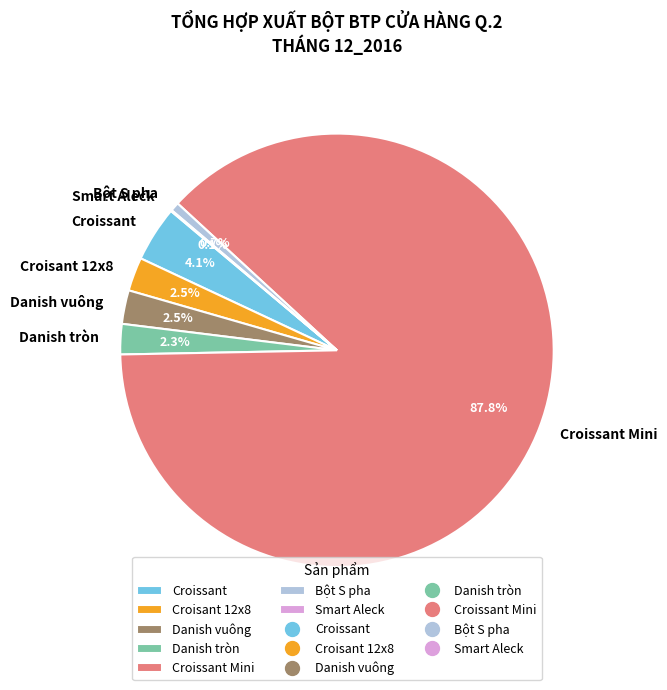

Is Danish tròn the majority of the pie?

No